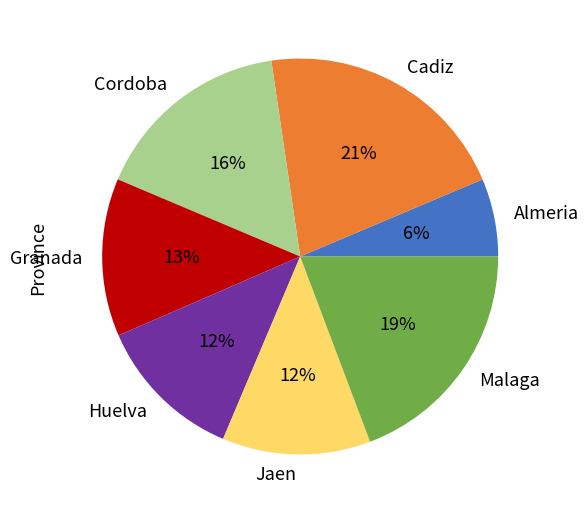

Which category has the smallest portion of the pie?

Almeria